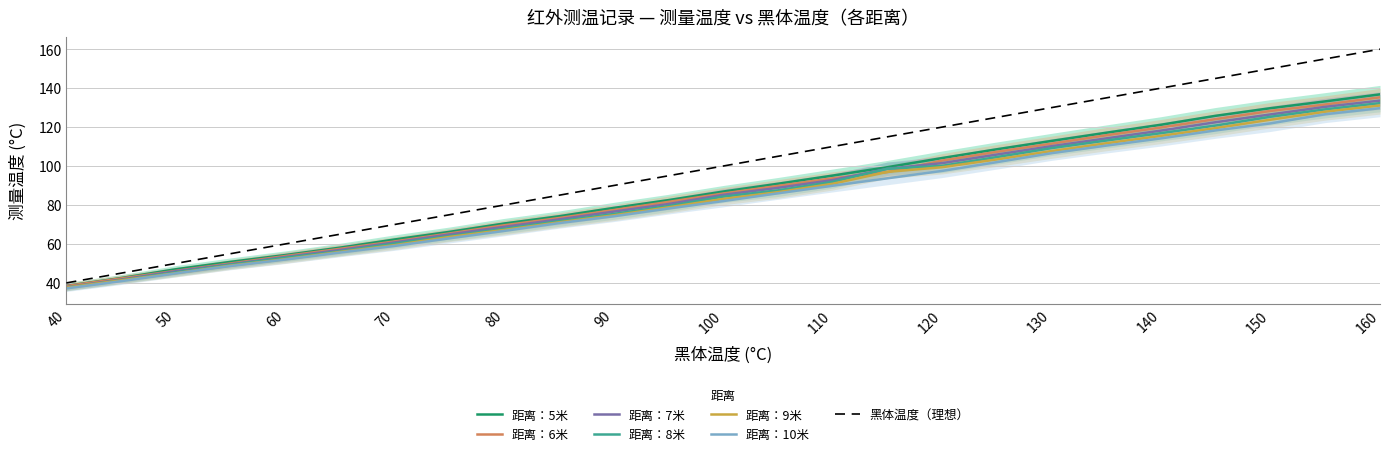

What is the difference between the highest and lowest values at 135?

6.6